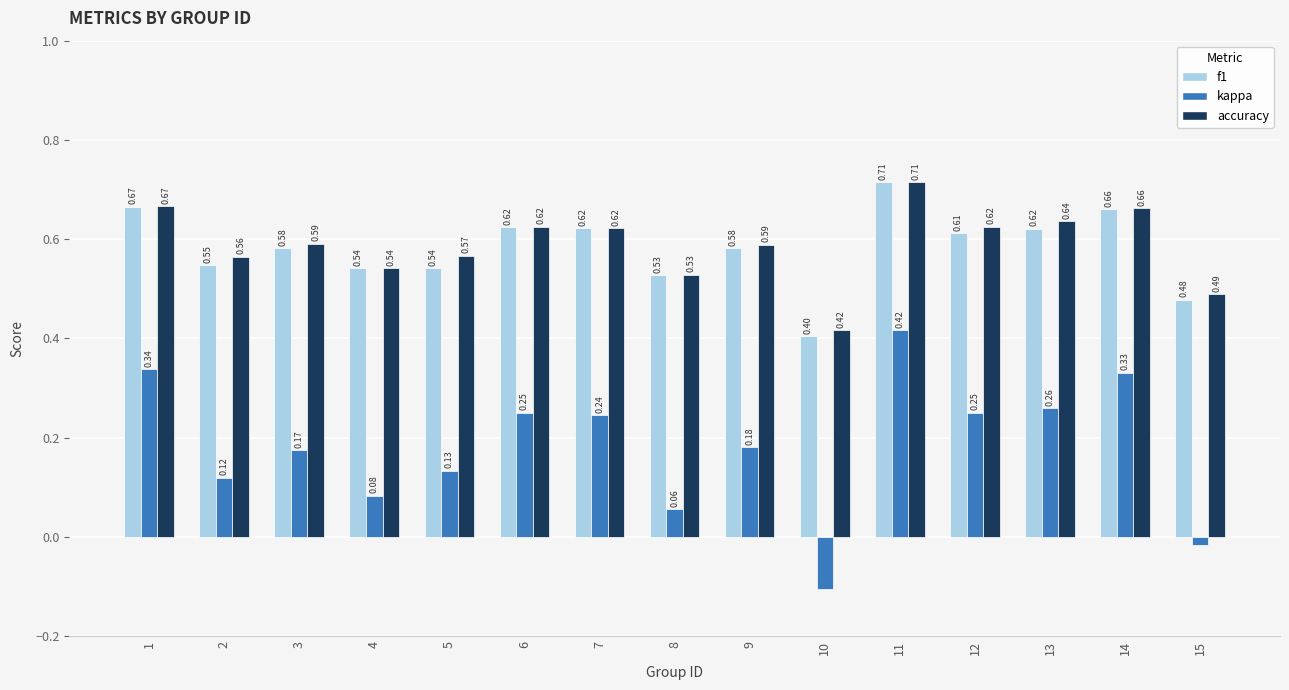

The accuracy series shows 0.2 at 8. True or false?

False